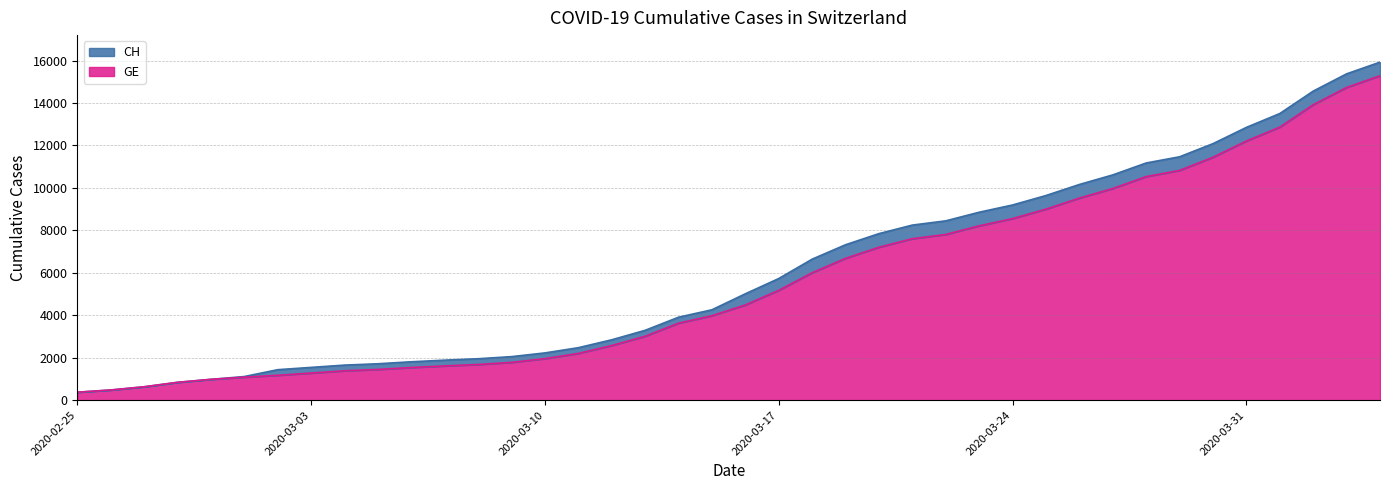

Rank the categories by CH value from lowest to highest.

2020-02-25, 2020-02-26, 2020-02-27, 2020-02-28, 2020-02-29, 2020-03-01, 2020-03-02, 2020-03-03, 2020-03-04, 2020-03-05, 2020-03-06, 2020-03-07, 2020-03-08, 2020-03-09, 2020-03-10, 2020-03-11, 2020-03-12, 2020-03-13, 2020-03-14, 2020-03-15, 2020-03-16, 2020-03-17, 2020-03-18, 2020-03-19, 2020-03-20, 2020-03-21, 2020-03-22, 2020-03-23, 2020-03-24, 2020-03-25, 2020-03-26, 2020-03-27, 2020-03-28, 2020-03-29, 2020-03-30, 2020-03-31, 2020-04-01, 2020-04-02, 2020-04-03, 2020-04-04